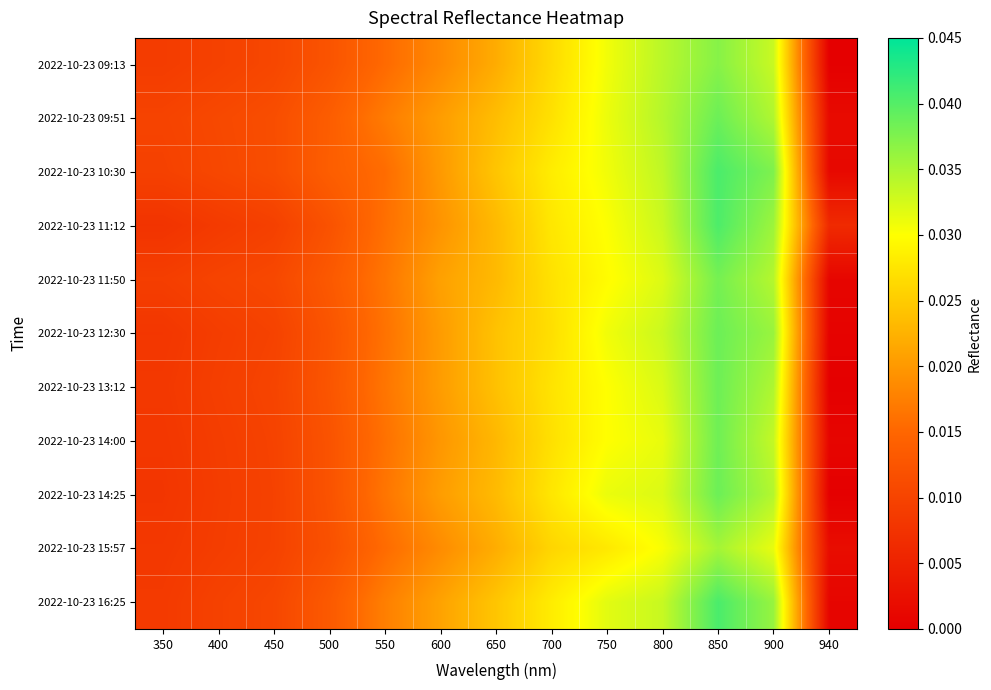

Which series has the widest spread of values?

2022-10-23 16:25